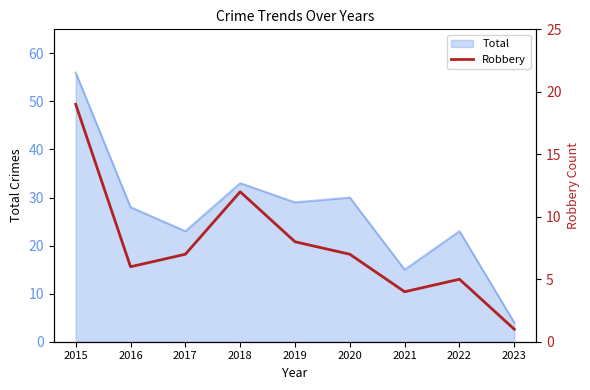

At which category does the data reach its first local peak?

2018